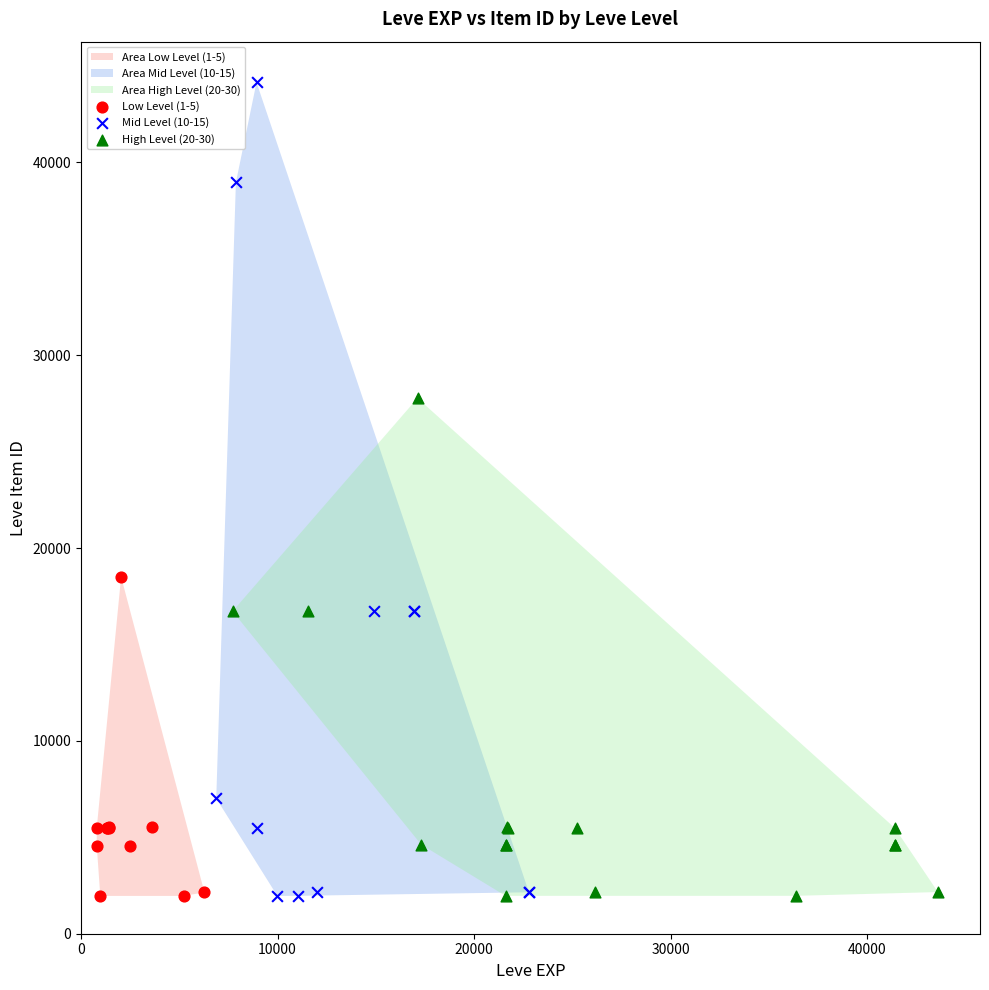

Which series has the largest Y range (max minus min)?

Mid Level (10-15)